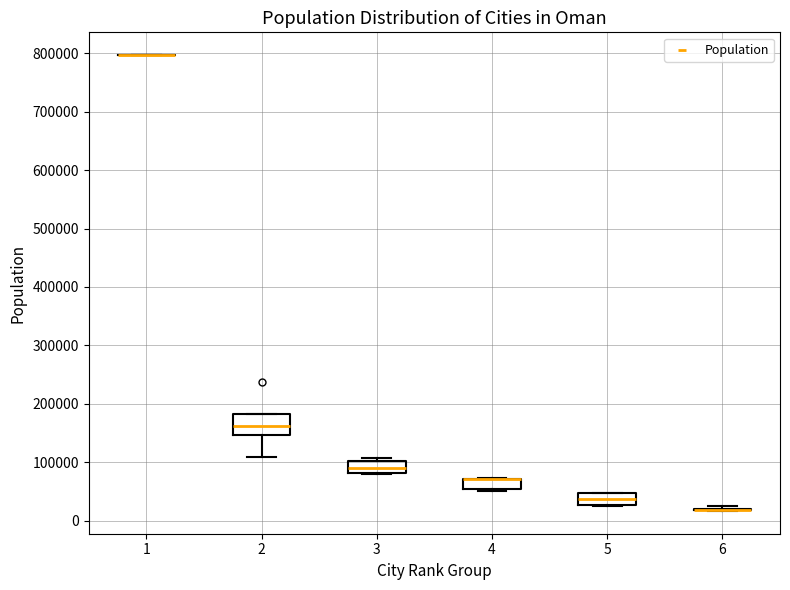

Reading left to right, read every box against the y-axis: the position of its median line, the range the box covers, and the ends of its whiskers. The values are not printed on the chart, so give them approximately, as read against the axis.

1: box collapsed to a line at 800000, whiskers 800000 to 800000
2: median 160000, box 150000 to 180000, whiskers 110000 to 180000
3: median 90000, box 80000 to 100000, whiskers 80000 to 110000
4: median 70000 (drawn on the box's upper edge), box 50000 to 70000, whiskers 50000 (just below the box's lower edge) to 70000
5: median 40000, box 30000 to 50000, whiskers 30000 to 50000
6: box collapsed to a line at 20000, whiskers 20000 to 30000